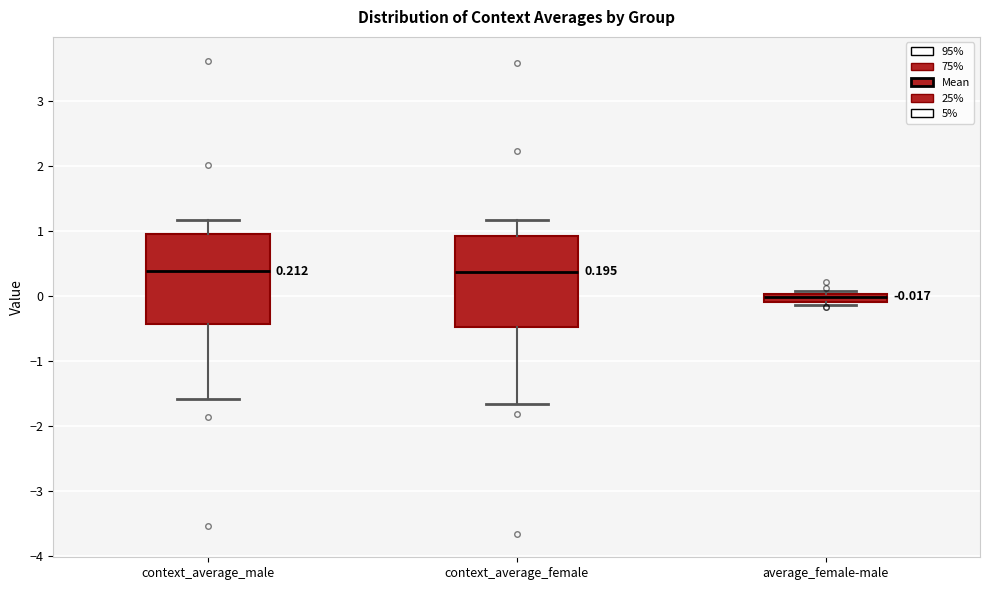

Which box has the lowest median line?

average_female-male